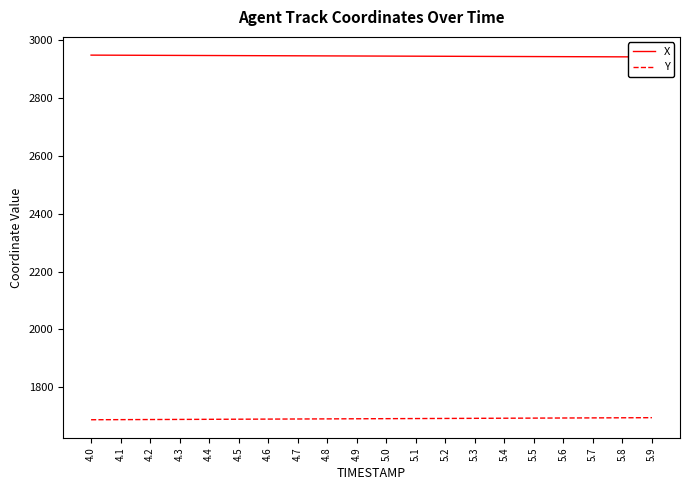

Does the chart have visible grid lines?

No